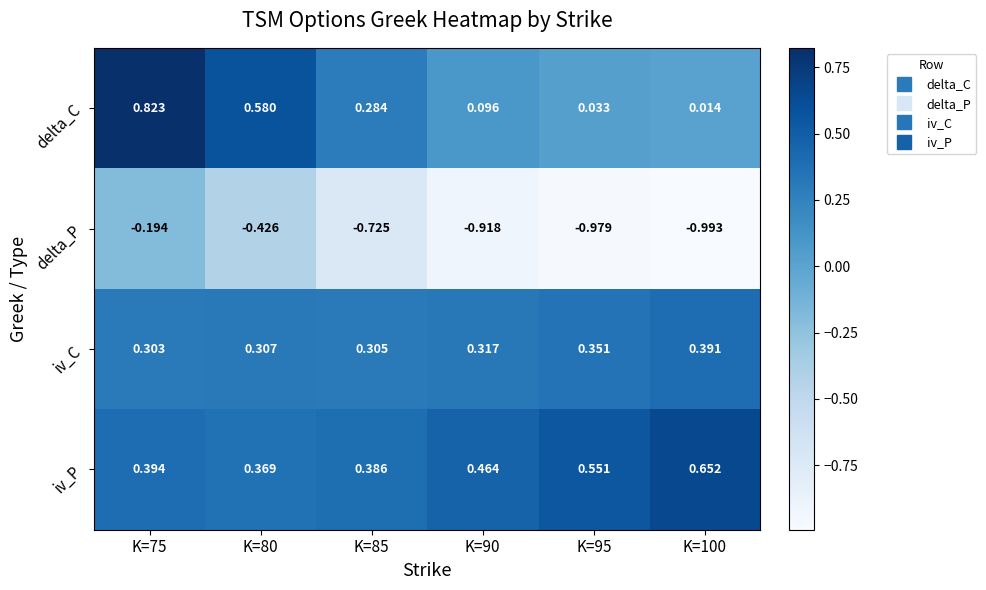

Which series changed the most between K=90 and K=100?

iv_P